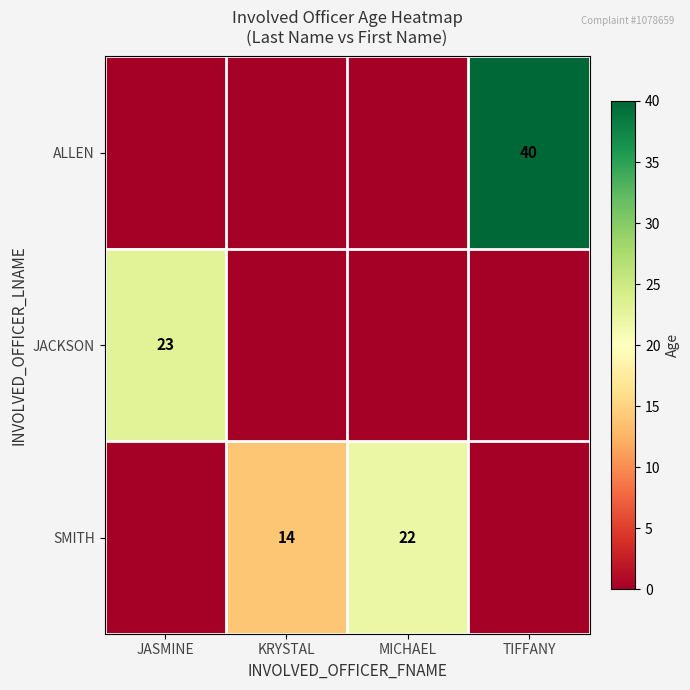

True or false: SMITH has a value of 14 at KRYSTAL.

True